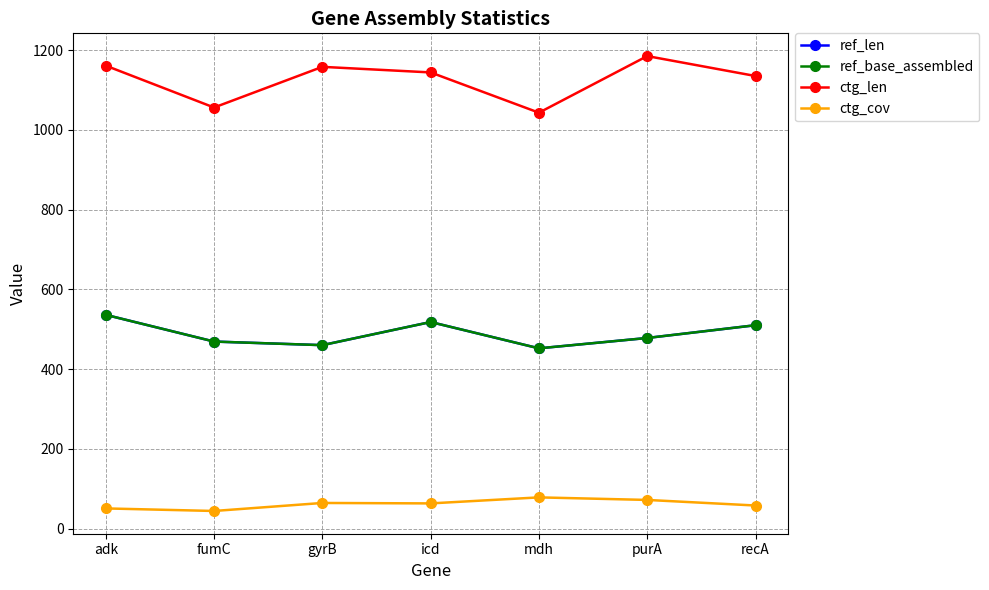

True or false: ctg_cov and ref_len cross at least once.

False